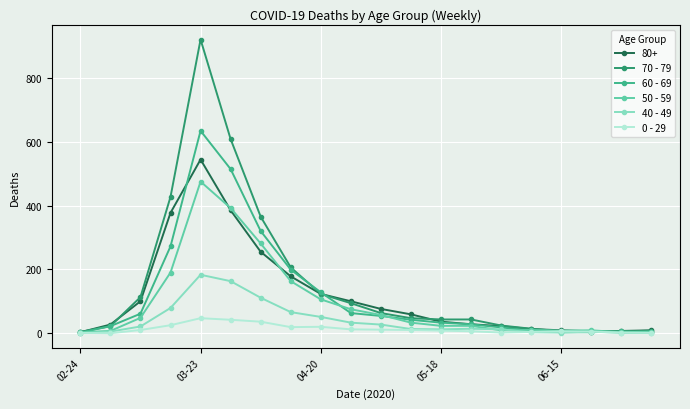

True or false: 40 - 49 has more than 2 interior local peaks.

True